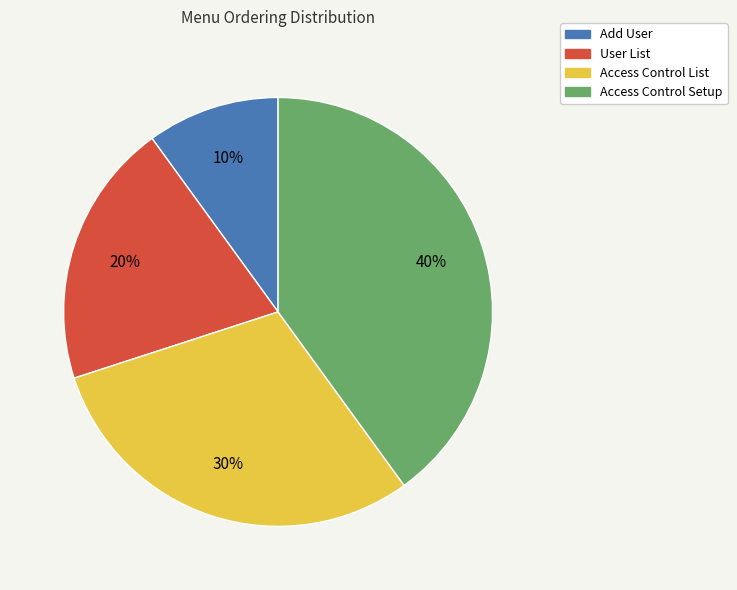

Count the number of slices in the pie.

4